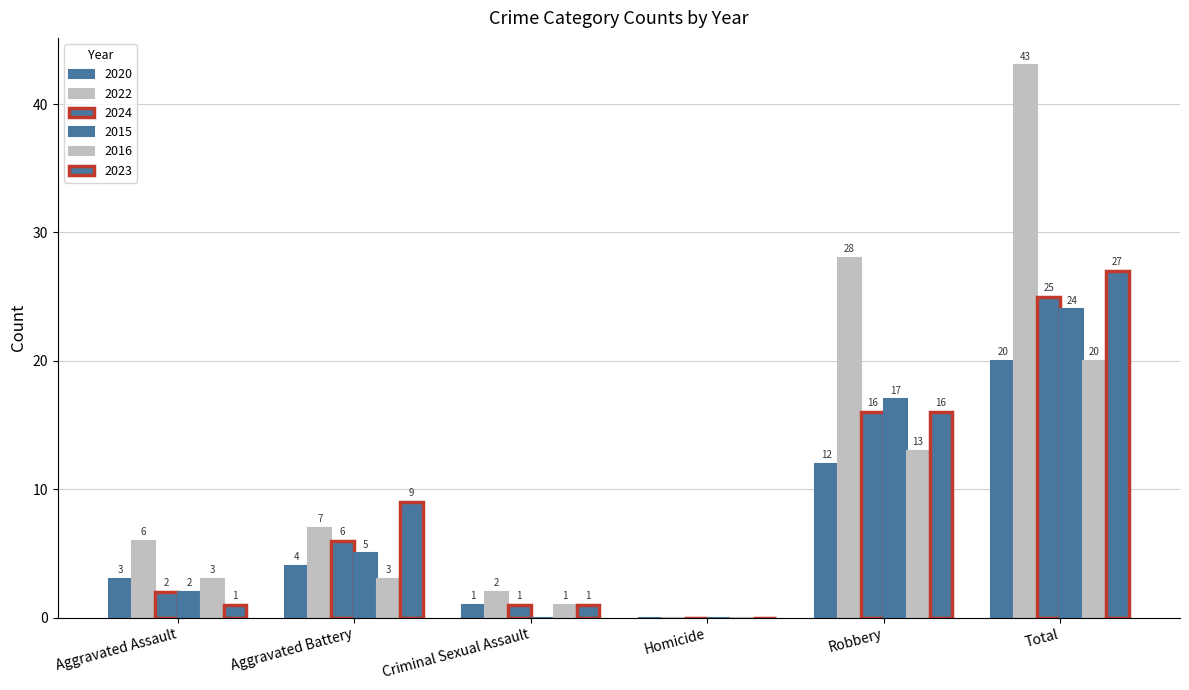

How many distinct data groups are displayed?

6